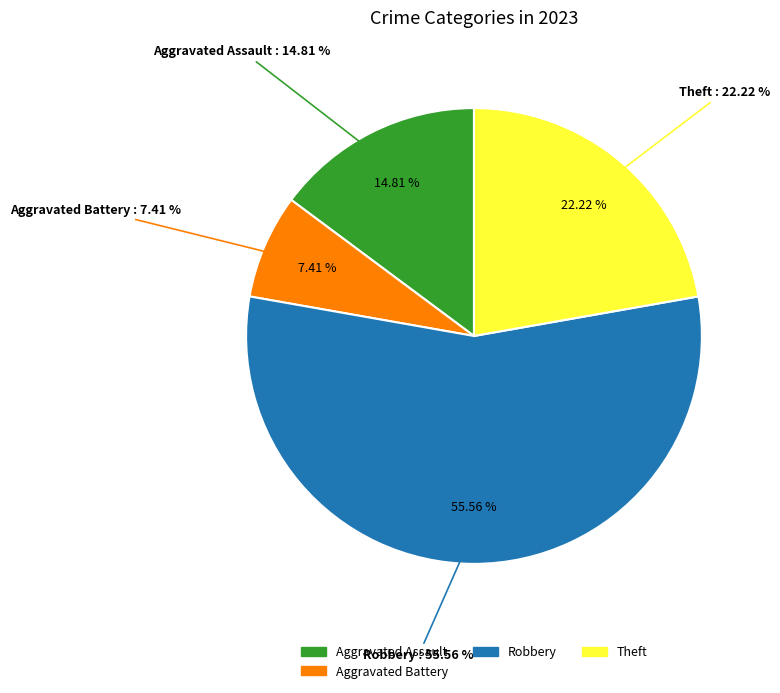

Which has a higher value, Aggravated Assault or Aggravated Battery?

Aggravated Assault